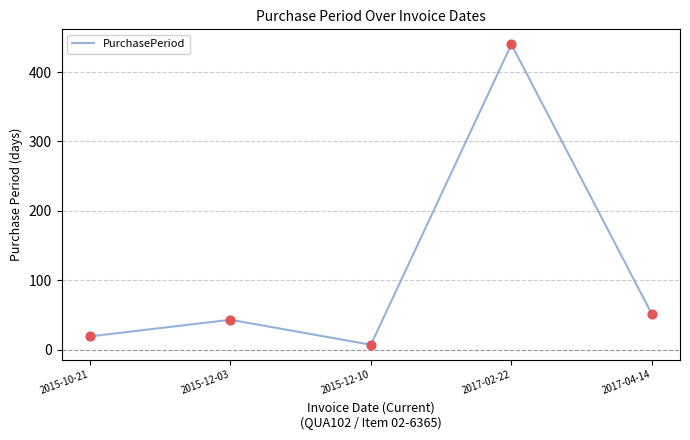

What is the change in value from 2015-10-21 to 2017-02-22?

+421